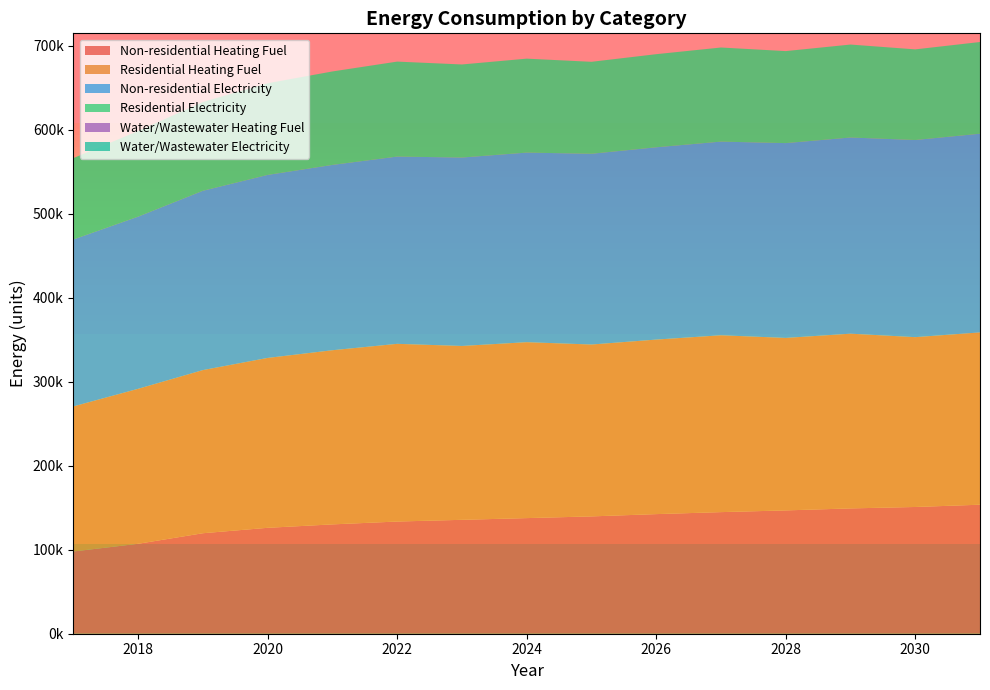

Reading right to left, extract all data points from this chart.

Non-residential Heating Fuel: 153582.0	150865.3	149167.3	146790.2	144752.7	142375.5	139658.8	137621.2	135583.7	133546.2	130150.3	126075.2	119622.9	107058.1	97889.1
Residential Heating Fuel: 205102.3	202170.7	207994.4	205331.2	210522.4	207761.1	204605.4	209418.5	206967.7	211528.7	207304.0	202234.3	194207.3	184495.2	172710.3
Non-residential Electricity: 236515.0	234669.8	233516.5	231901.9	230518.0	228903.5	227058.2	225674.3	224290.4	222906.5	220600.0	217832.1	213449.8	204915.6	198688.0
Residential Electricity: 109161.1	107886.3	110659.2	109506.6	112019.2	110829.4	109469.6	111838.8	110787.1	113060.6	111254.7	109087.5	105656.1	101885.0	96865.4
Water/Wastewater Heating Fuel: 0.0	0.0	0.0	0.0	0.0	0.0	0.0	0.0	0.0	0.0	0.0	0.0	0.0	0.0	0.0
Water/Wastewater Electricity: 0.0	0.0	0.0	0.0	0.0	0.0	0.0	0.0	0.0	0.0	0.0	0.0	0.0	0.0	0.0